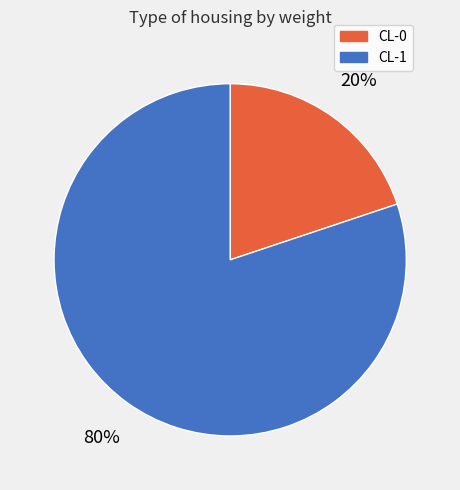

To the nearest percent, what portion does CL-1 represent?

80%